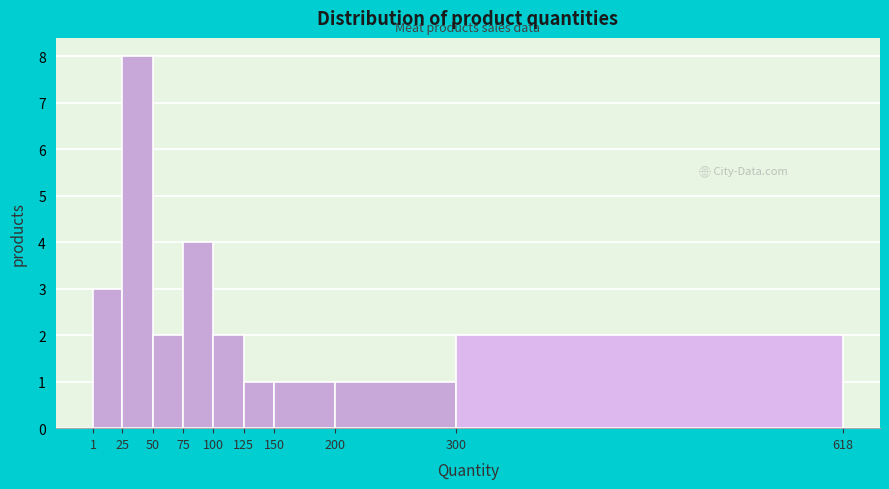

Over which range of the x-axis is the bar tallest?

25 to 50